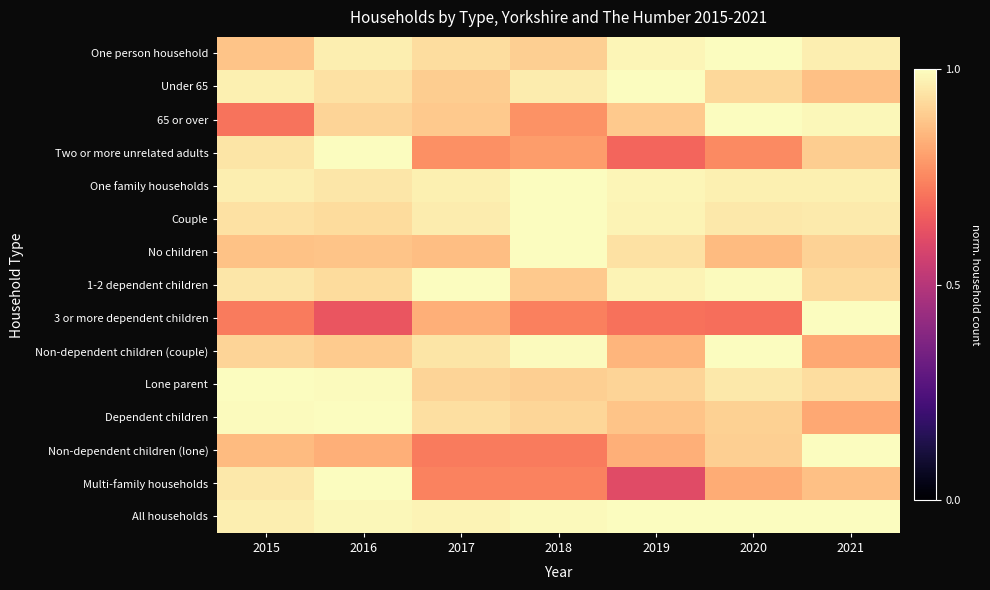

What is the total value across all series at 2017?

13.4